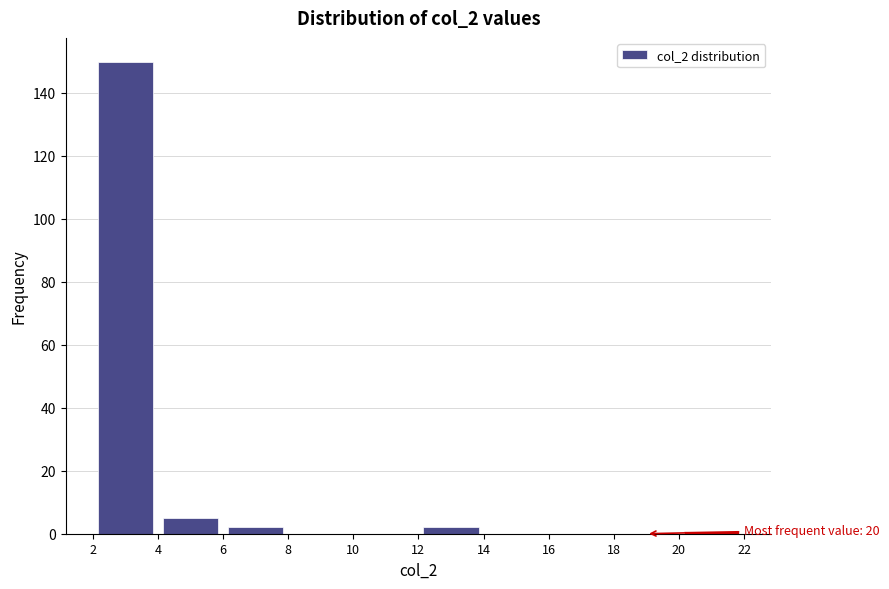

Over which range of the x-axis is the bar tallest?

2 to 4